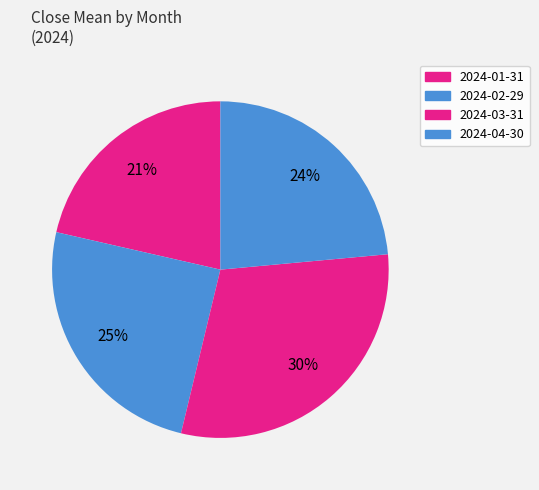

How many slices are in this pie chart?

4